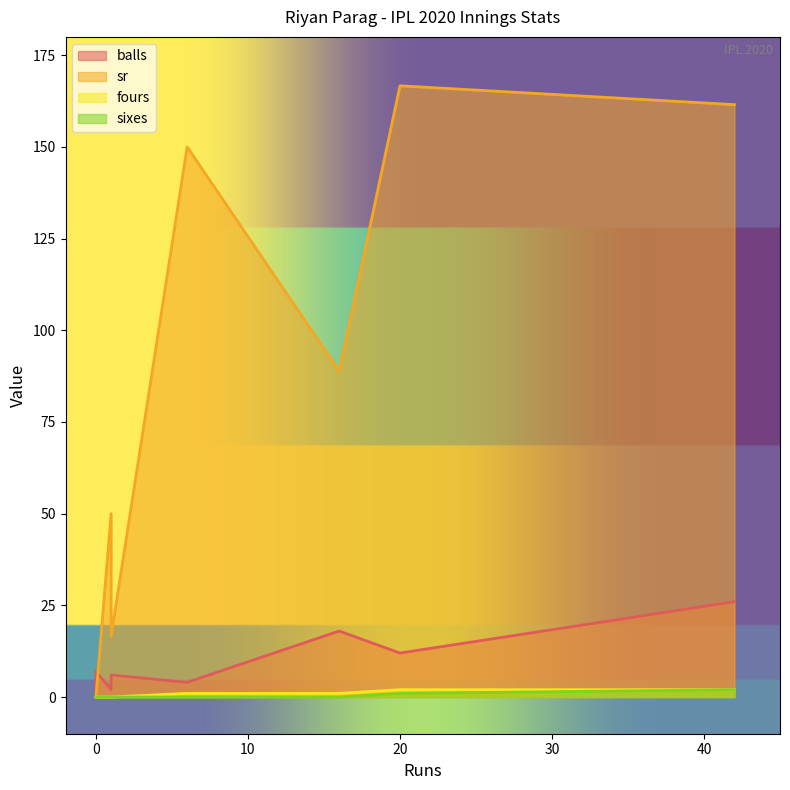

List the labels in order of fours value, largest first.

42, 20, 6, 16, 0, 1, 0, 1